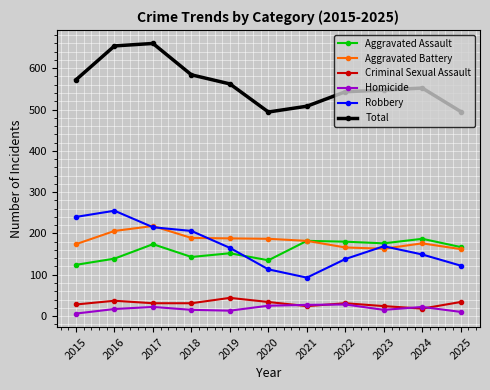

What is the minimum value for Homicide?

6